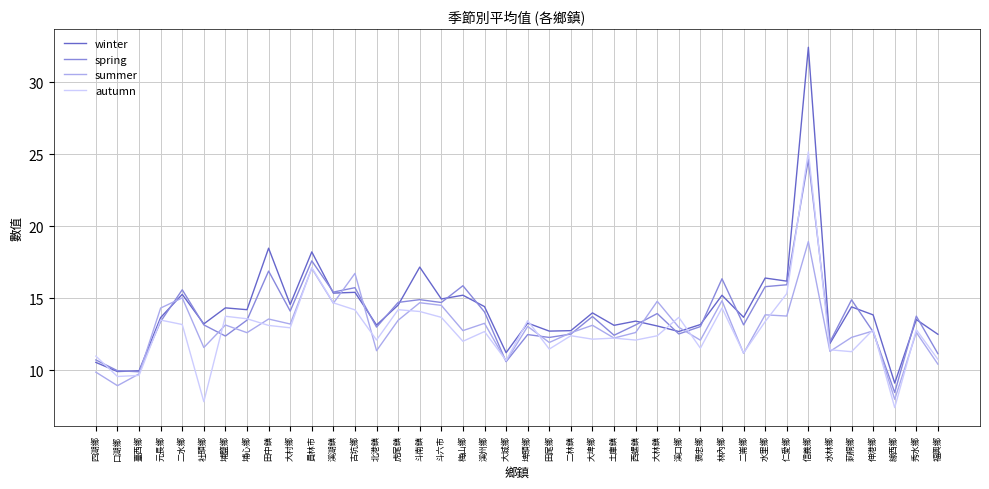

What is the approximate value of winter at 埤頭鄉?

13.3